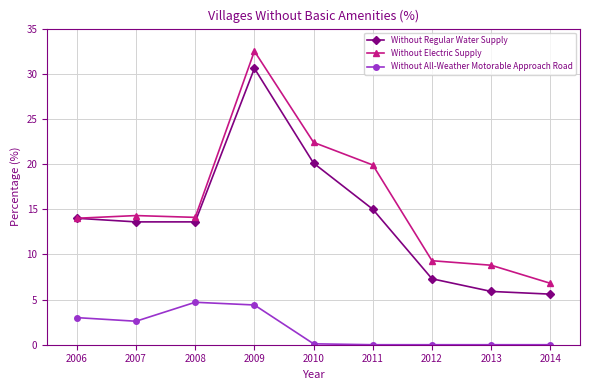

Which category has the lowest value in the Without Electric Supply series?

2014